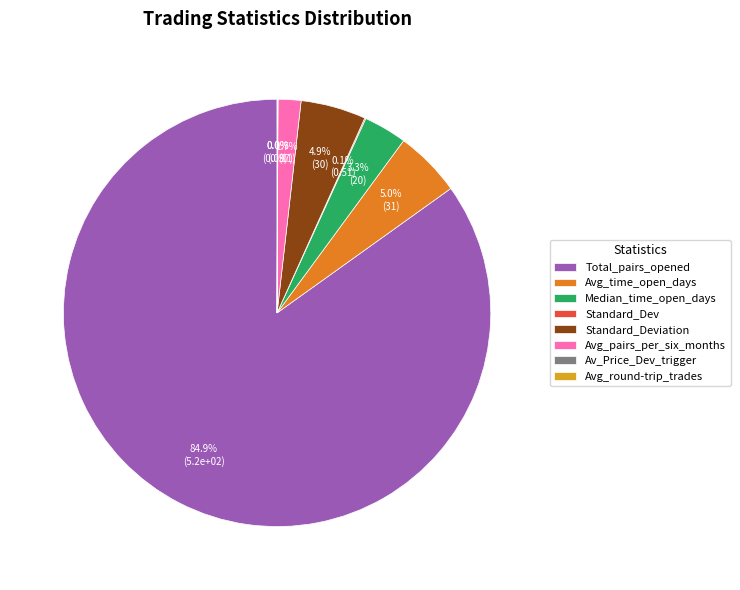

Does Total_pairs_opened represent more than half of the total?

Yes